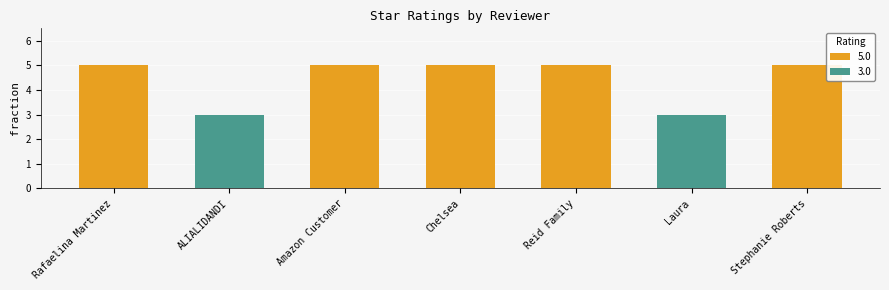

True or false: the data shows 9 at Reid Family.

False